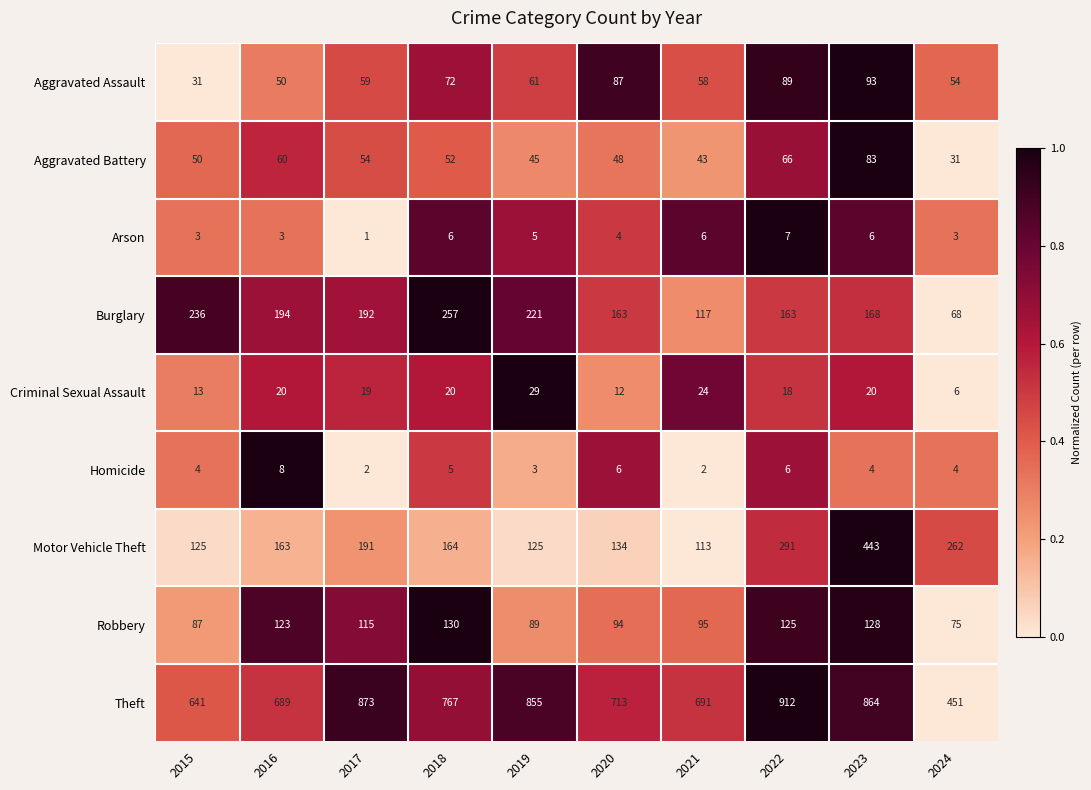

What is the difference between the maximum and minimum values in the Aggravated Assault series?

62